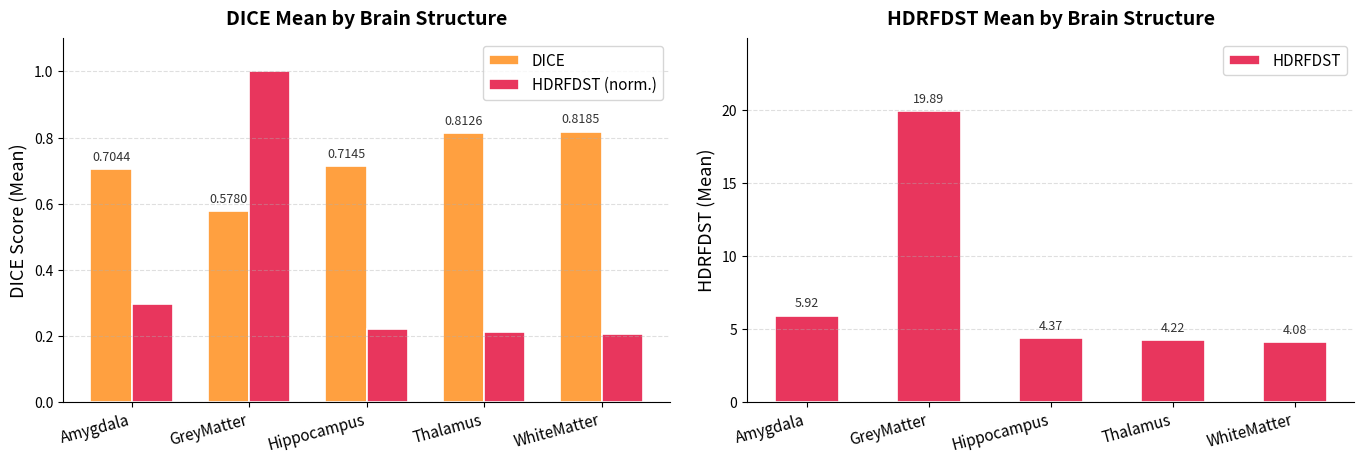

Which category has the highest value across all series?

GreyMatter